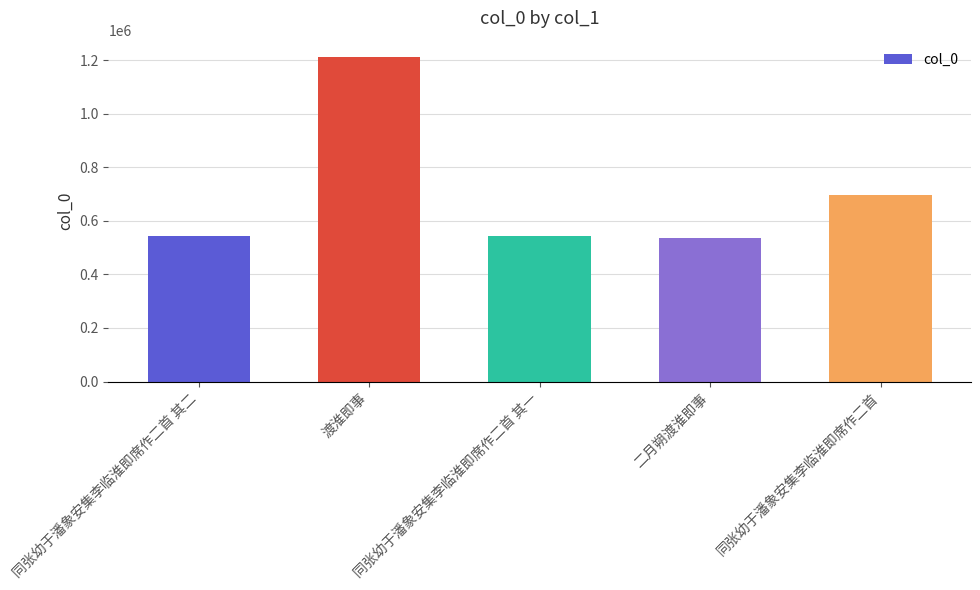

What is the average value?

707084